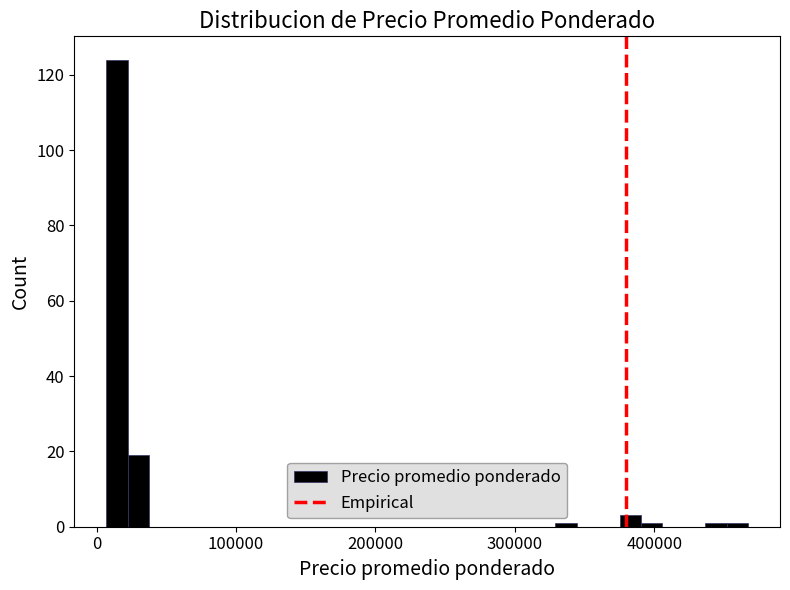

Around what value on the x-axis is the tallest bar? Give the approximate position of its centre, as read against the axis.

10000